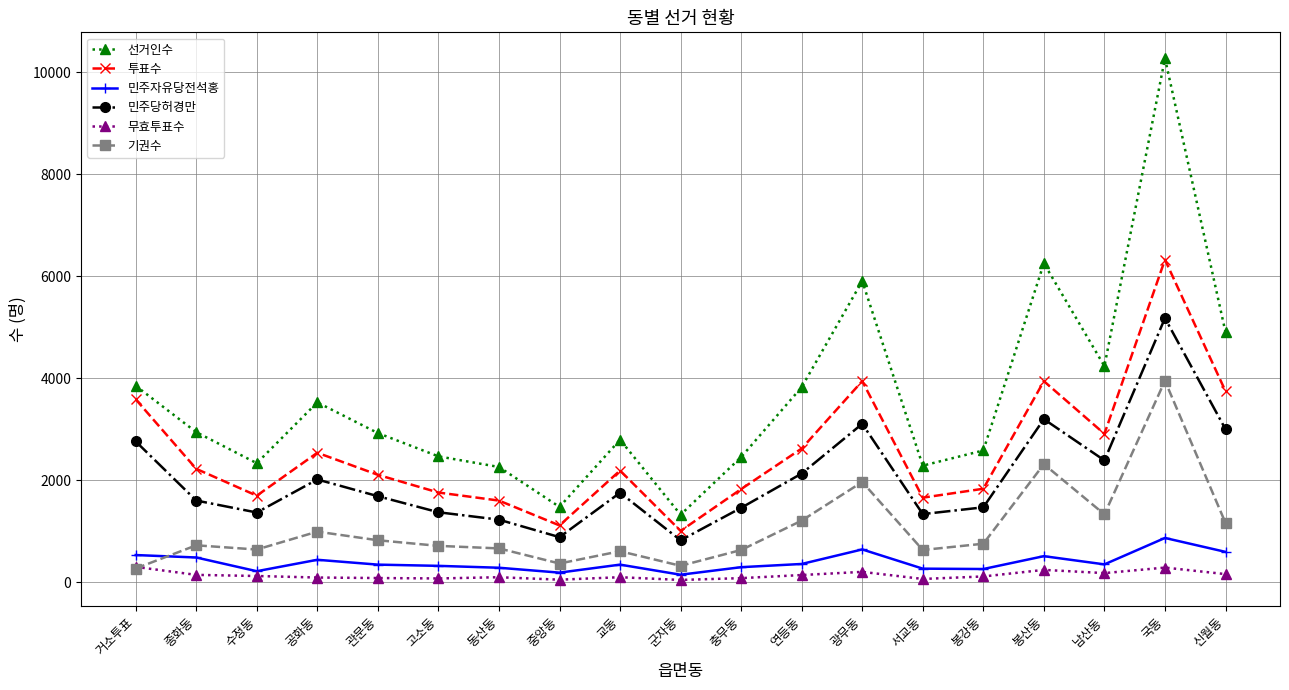

What is the sum of the 무효투표수 values at 신월동 and 군자동?

196